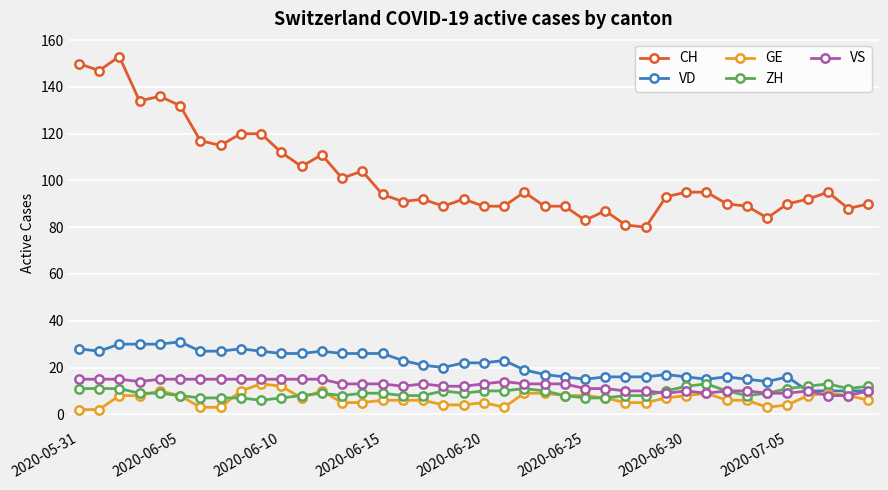

What is the value of the VS point at the 38th from the left?

8